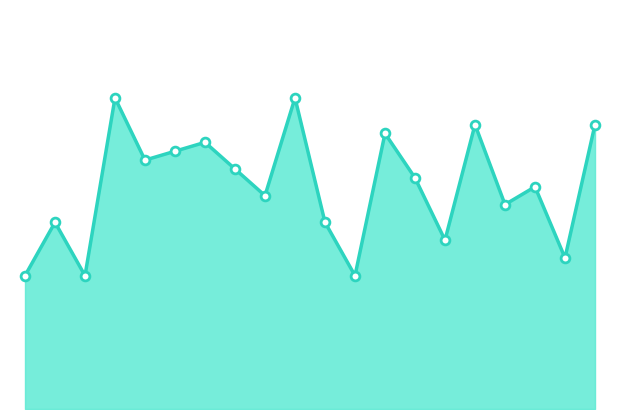

How many lines are shown in the chart?

1